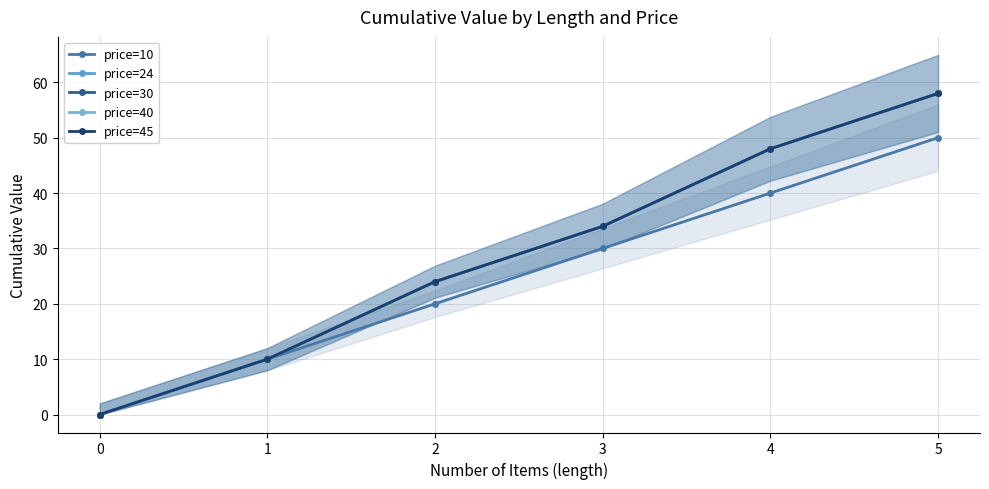

What value does the price=30 series have at 3, to the nearest 5?

35